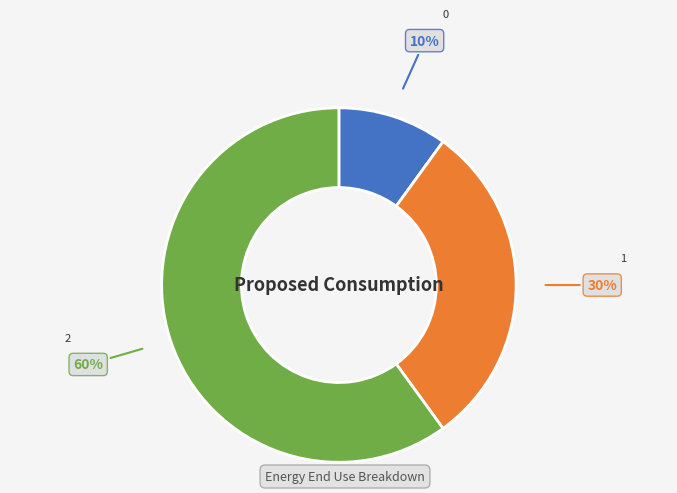

Rank the categories by value from lowest to highest.

0, 1, 2